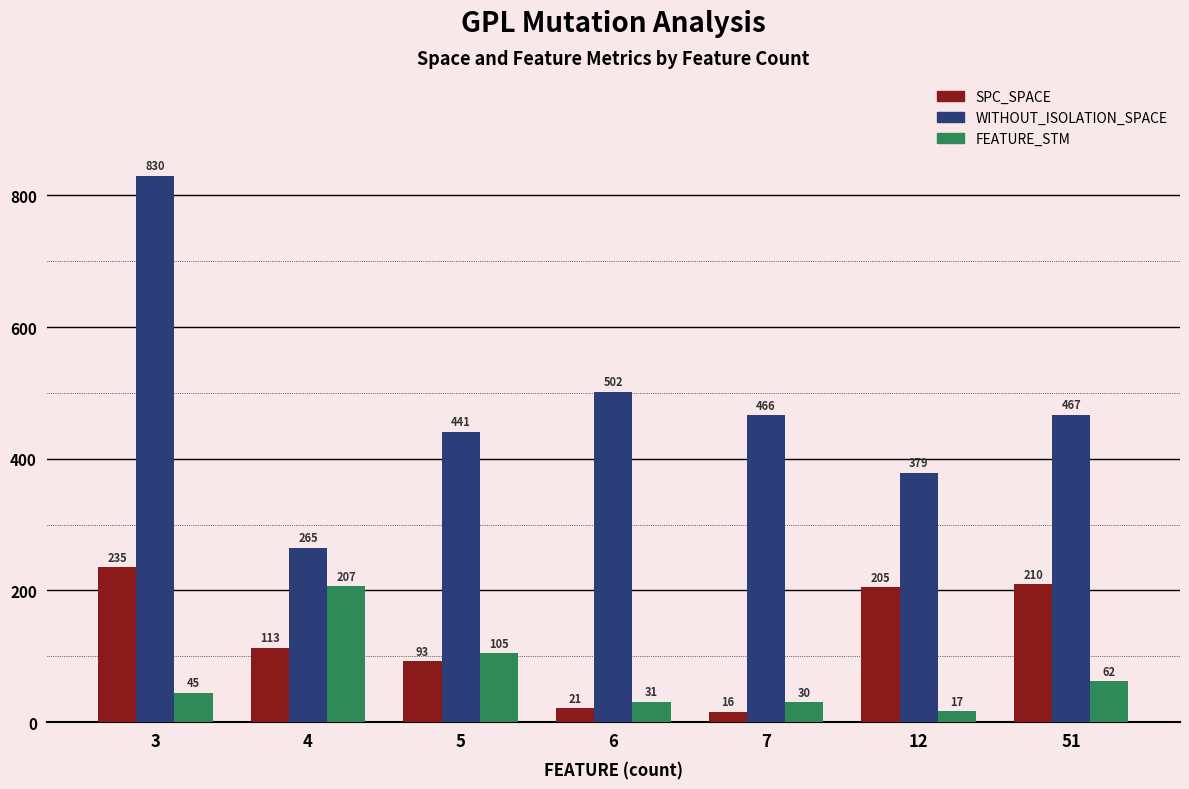

What is the value of the SPC_SPACE bar at the 7th from the left?

210